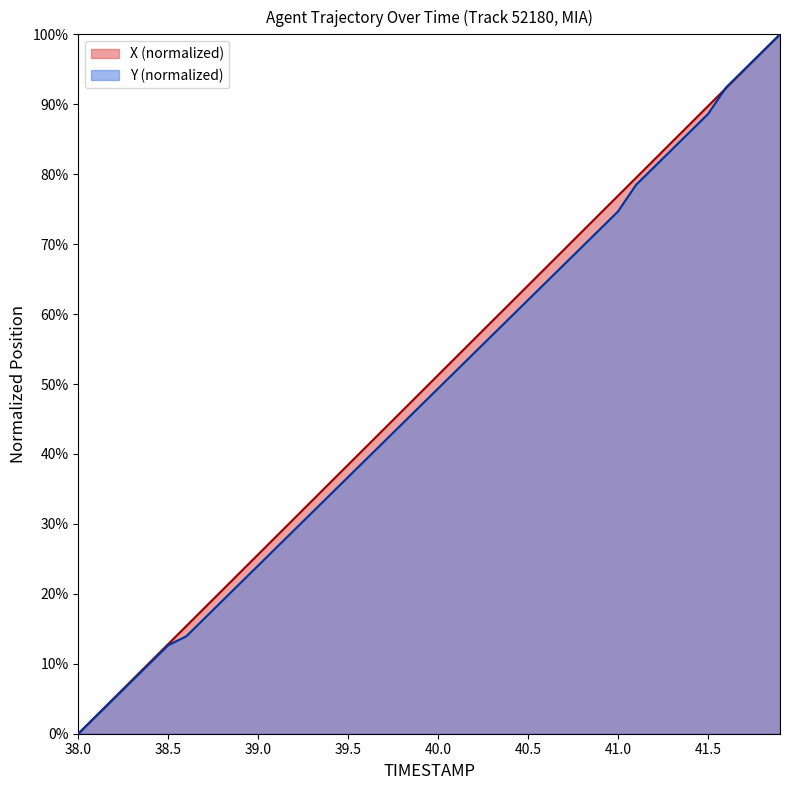

How many data points does each series have?

40